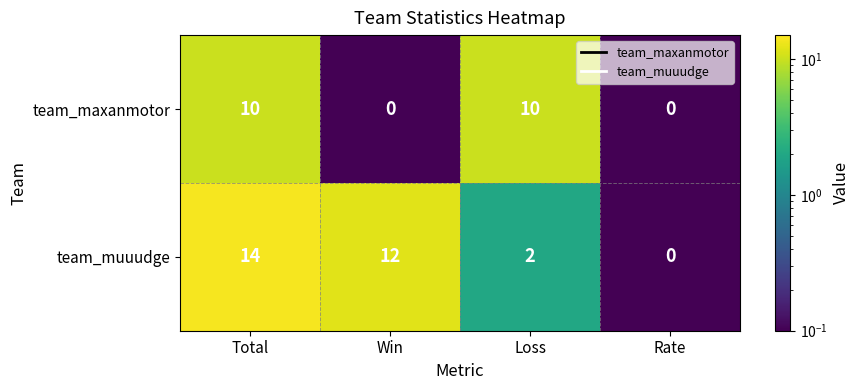

Reading right to left, what are all the values shown in this chart?

team_maxanmotor: Rate=0	Loss=10	Win=0	Total=10
team_muuudge: Rate=0	Loss=2	Win=12	Total=14